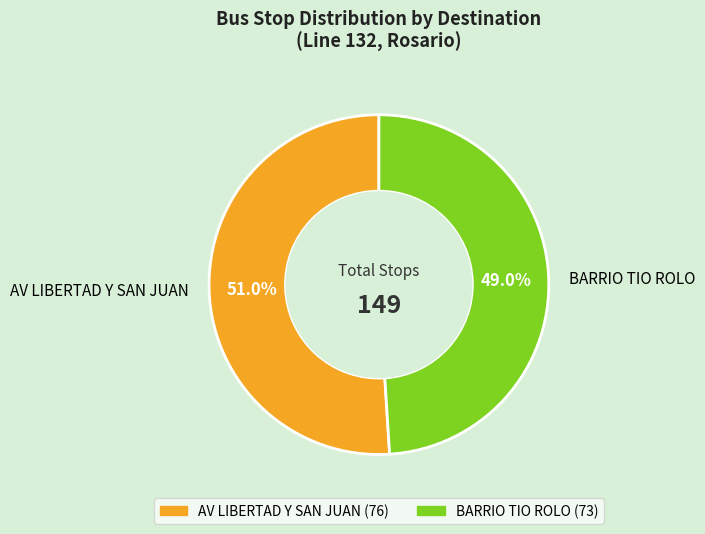

How many segments does this pie chart have?

2